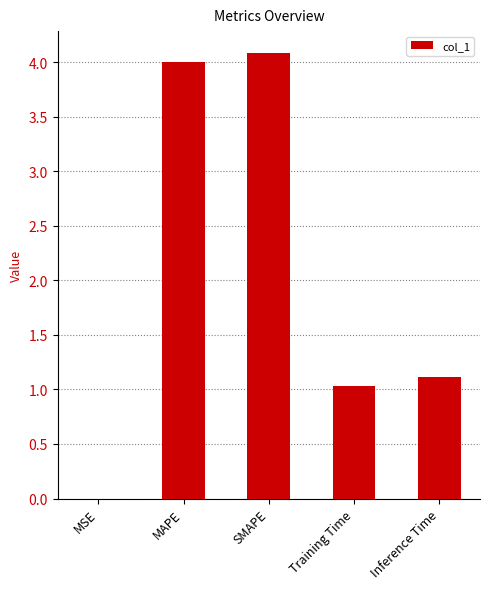

Does the chart contain stacked bars?

No